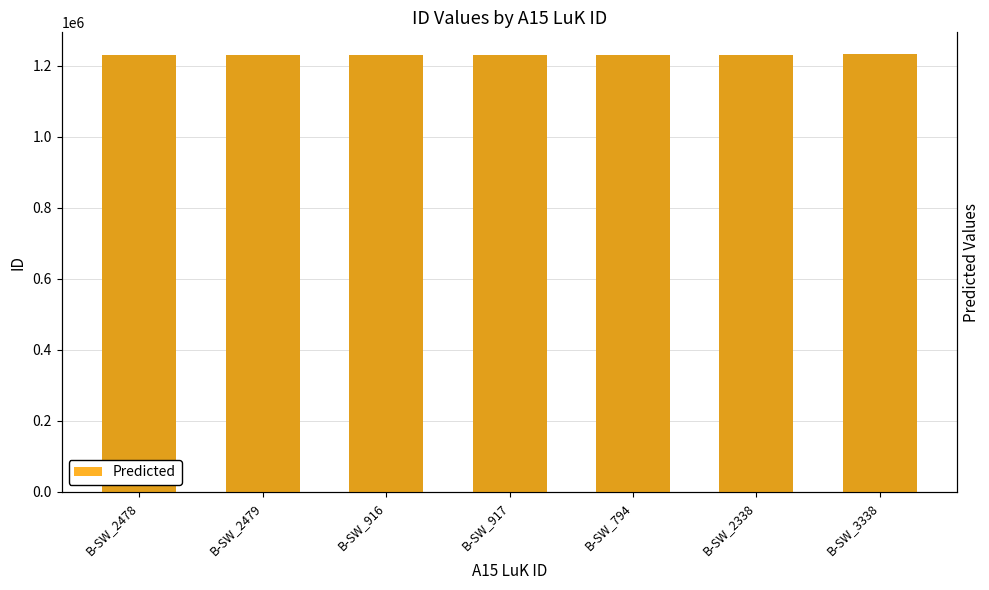

Which series has the largest total across all categories?

ID